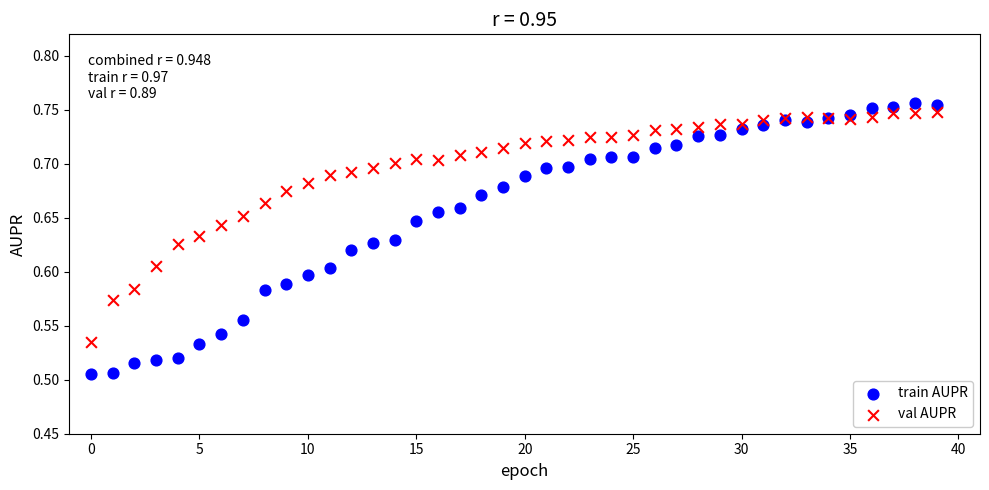

What are all the series names shown in the legend?

train AUPR, val AUPR